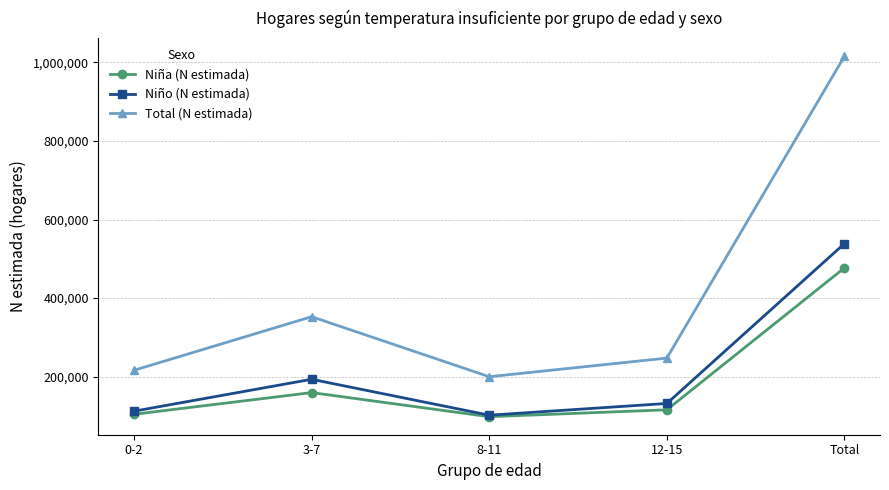

The Niño (N estimada) series shows 112043 at 0-2. True or false?

True